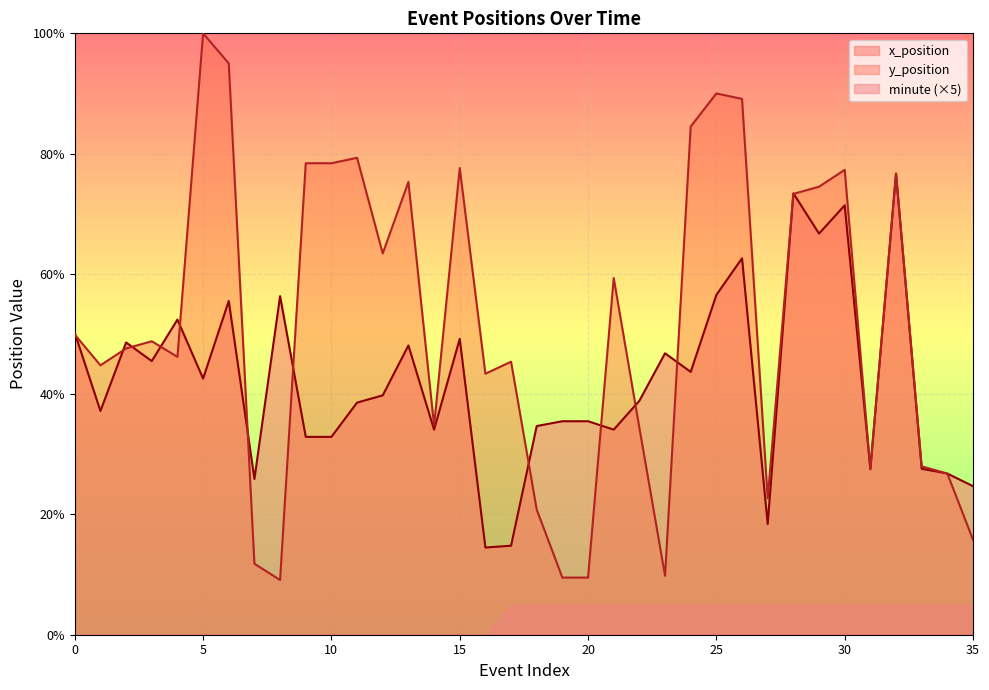

How many series are shown in this chart?

3